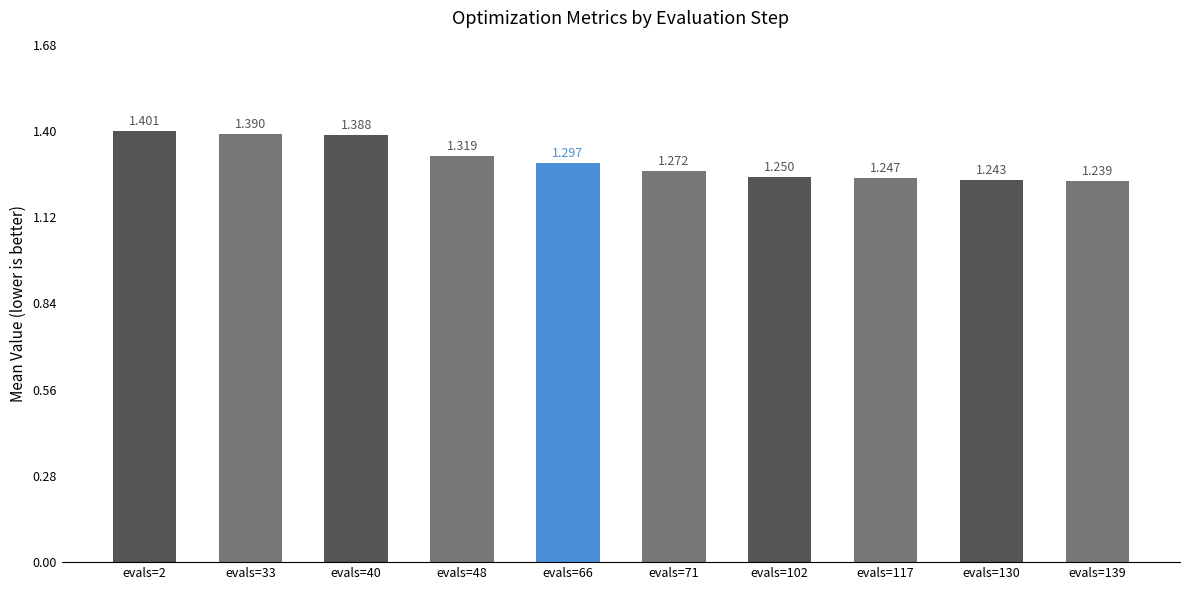

List the labels in order of value, largest first.

evals=2, evals=33, evals=40, evals=48, evals=66, evals=71, evals=102, evals=117, evals=130, evals=139